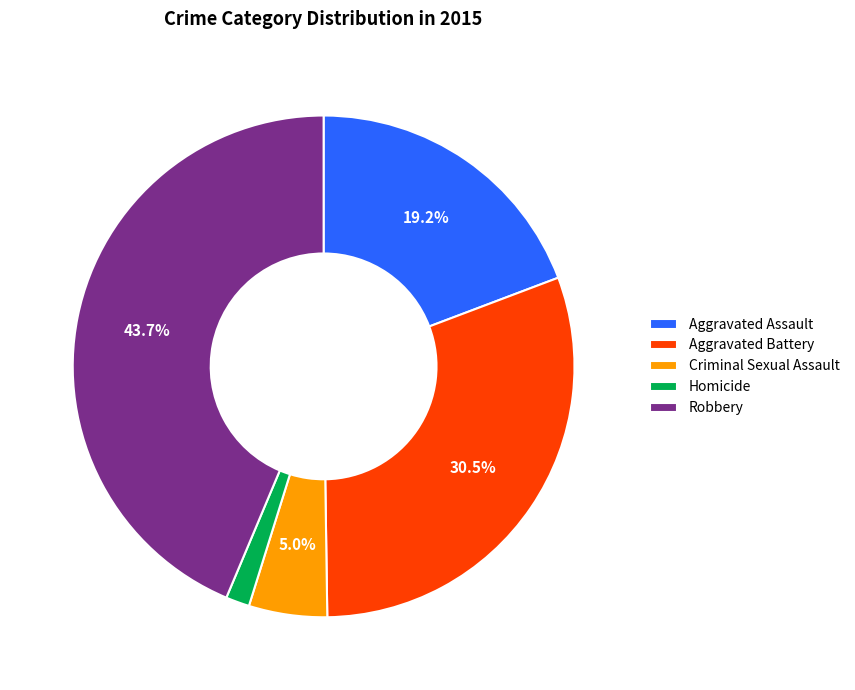

What is the smallest slice in the pie chart?

Homicide